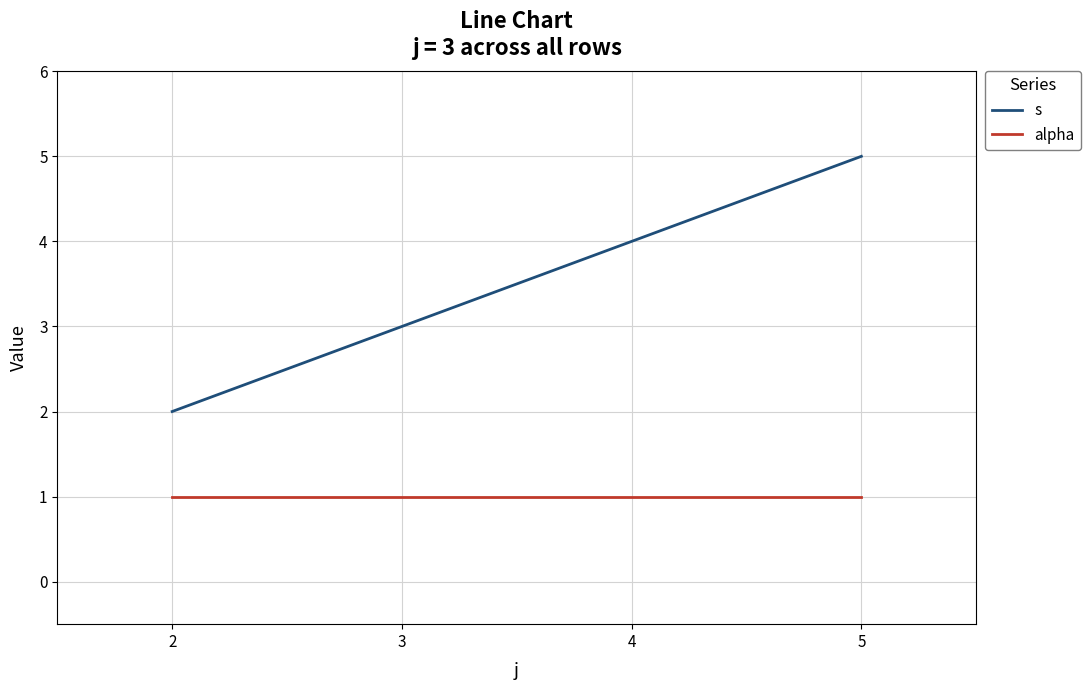

Which series has the largest total across all categories?

s